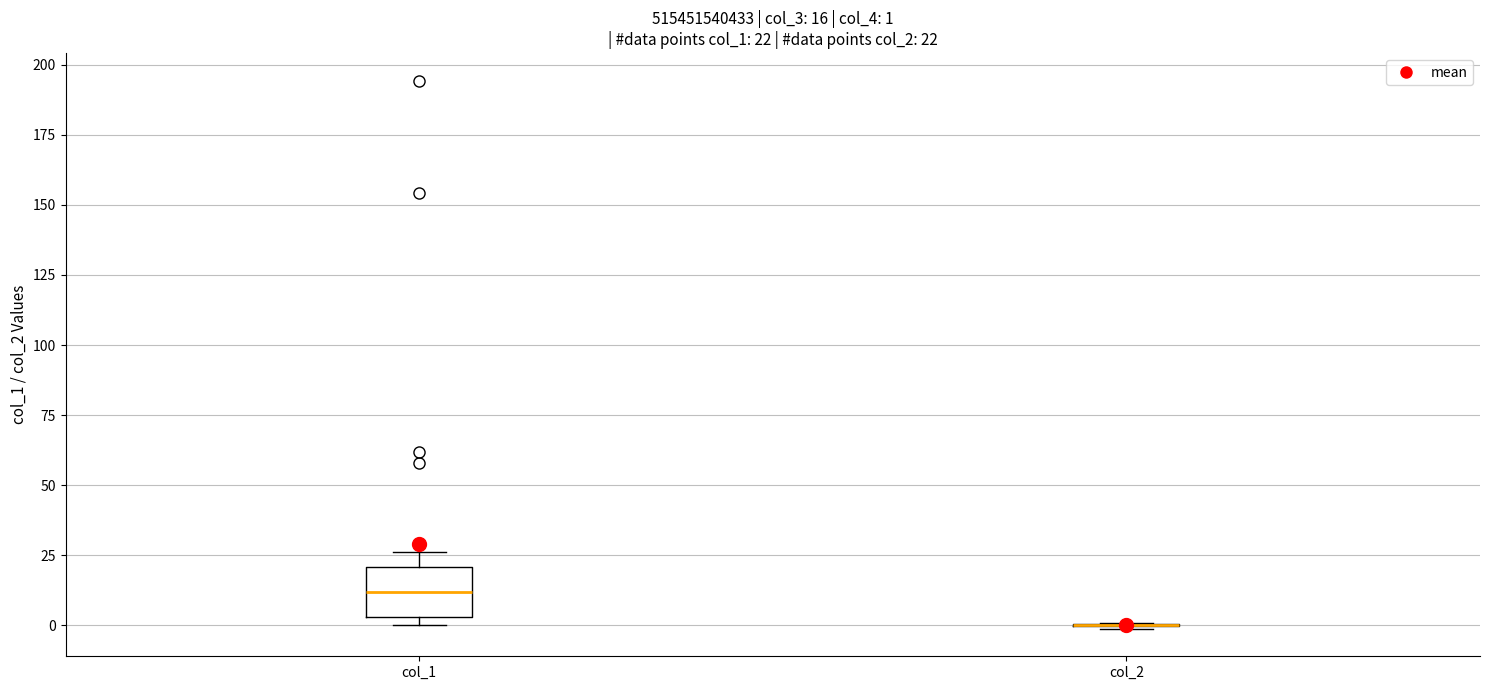

Which box is the tallest, from its lower edge to its upper edge?

col_1